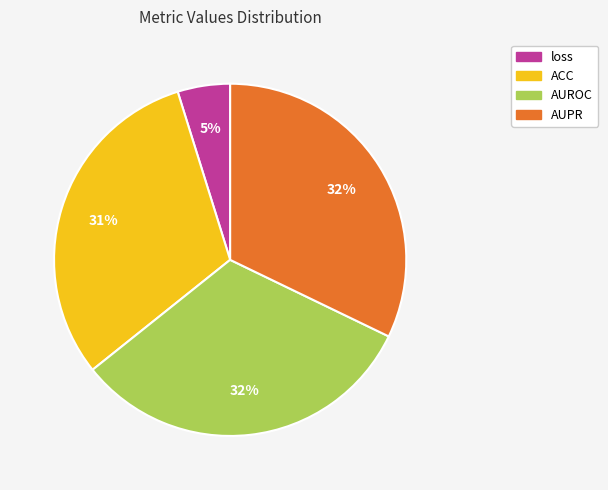

Which category has the smallest portion of the pie?

loss